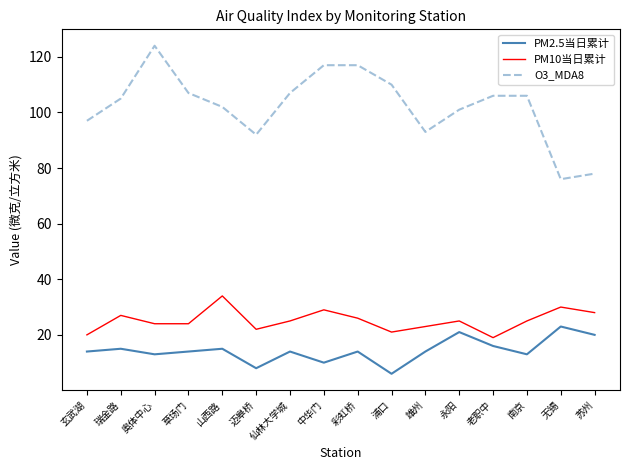

What position from the left is 老职中?

13